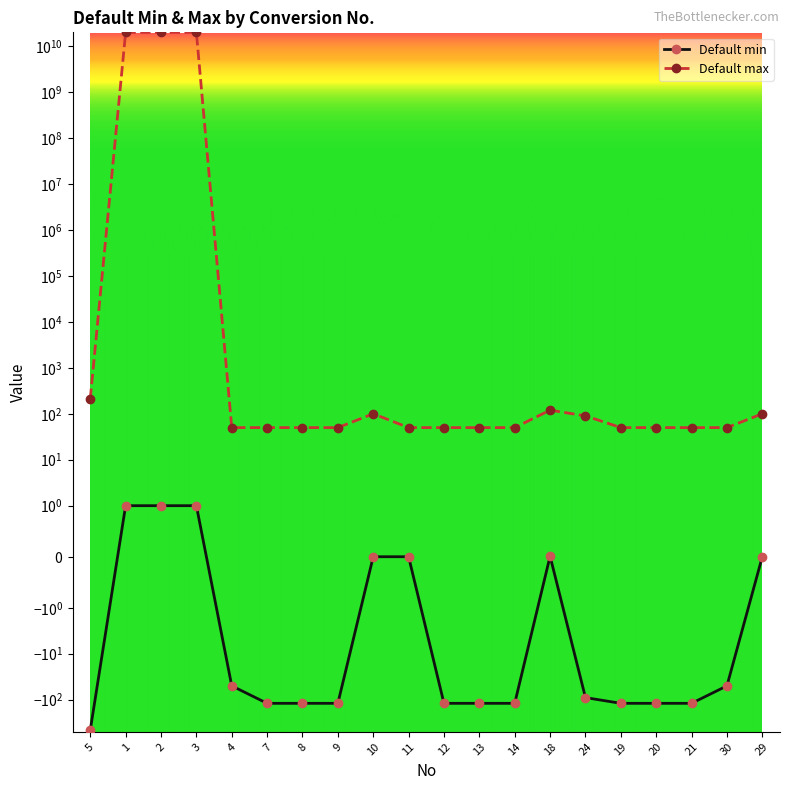

What is the average value of the Default min series?

-86.3